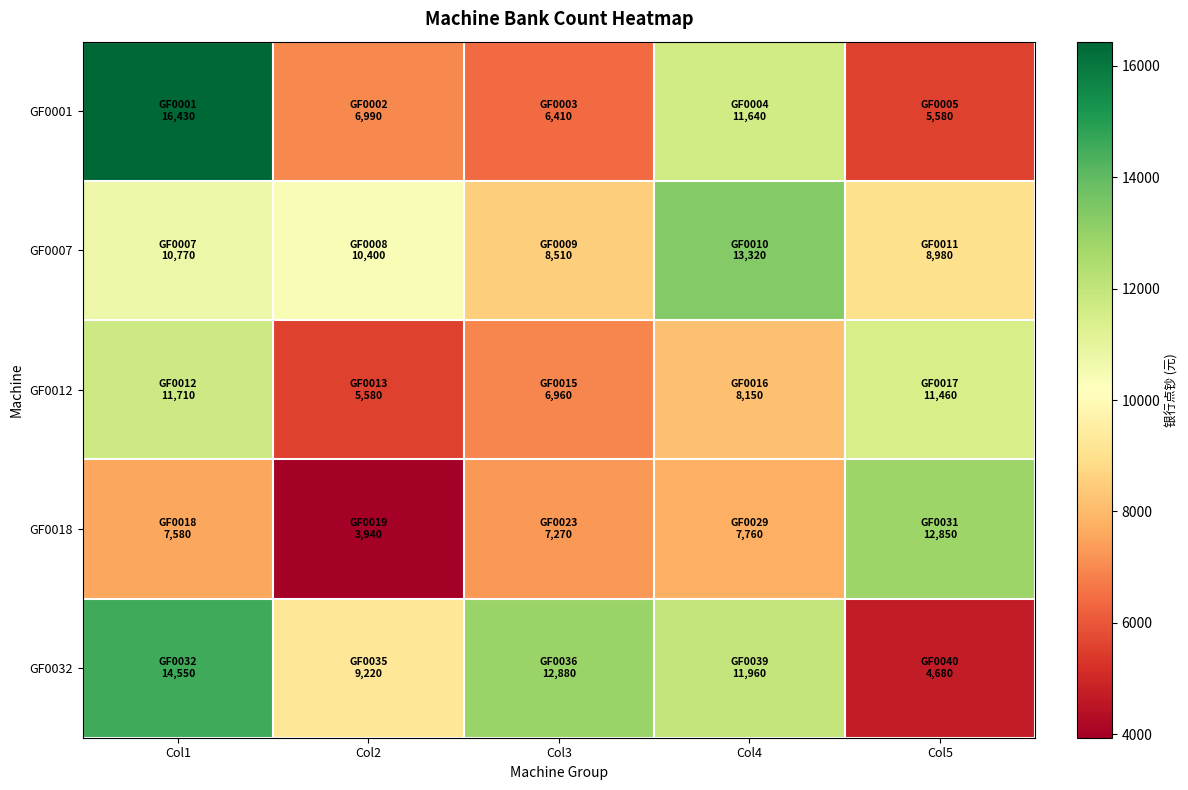

How many series are shown in this chart?

5